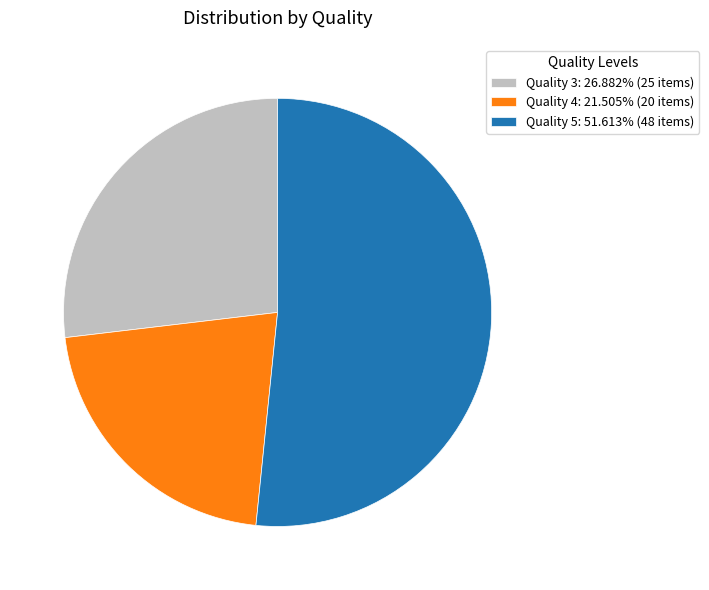

Is the sum of Quality 3: 26.882% (25 items) and Quality 4: 21.505% (20 items) greater than half?

No